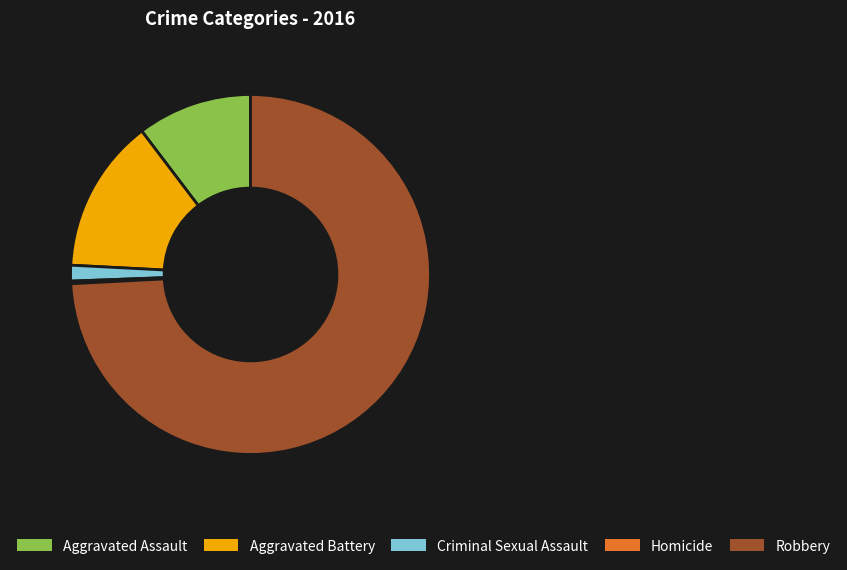

What is the largest slice in the pie chart?

Robbery